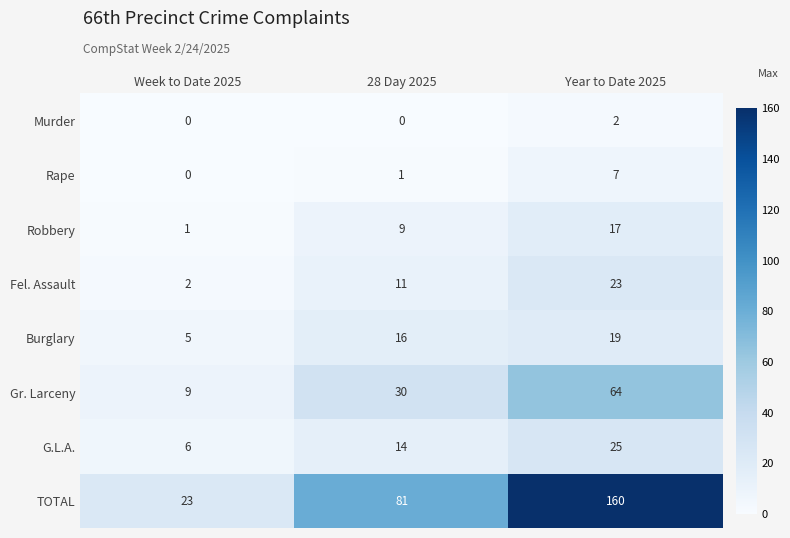

How many Gr. Larceny values are between 9 and 64?

3